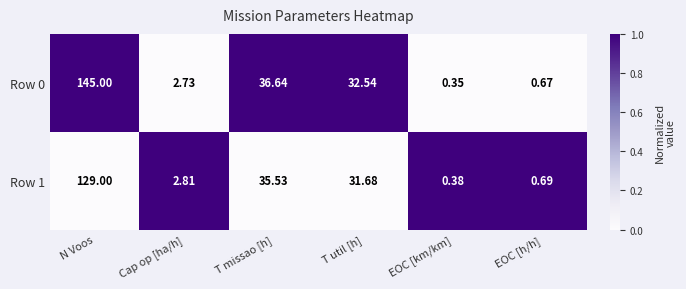

Rank the series at T util [h] from highest to lowest value.

Row 0, Row 1